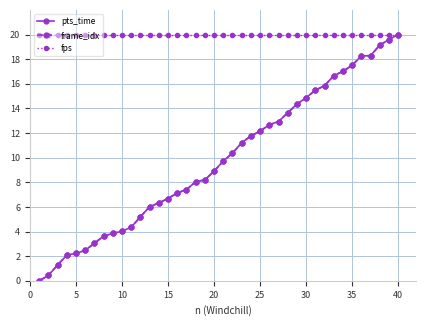

What is the value of the fps point at the 3rd from the left?

20.0